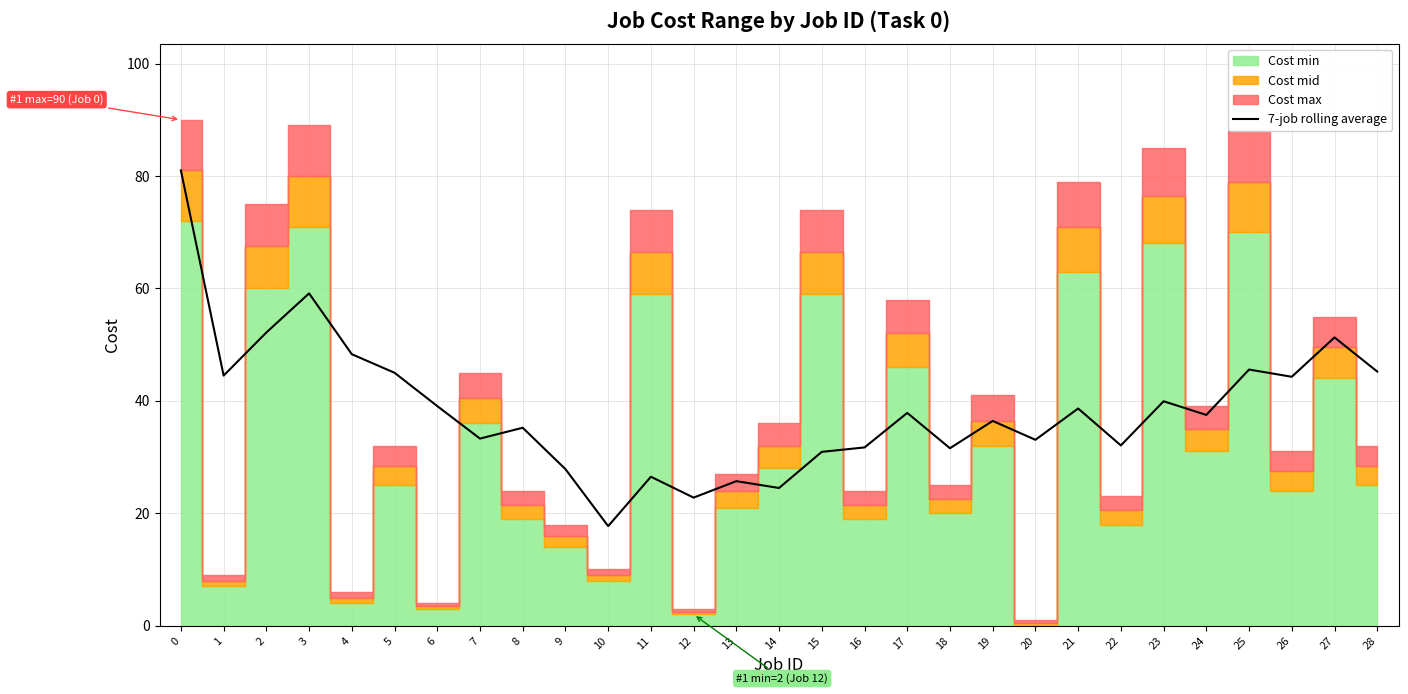

Where is the first local maximum?

3